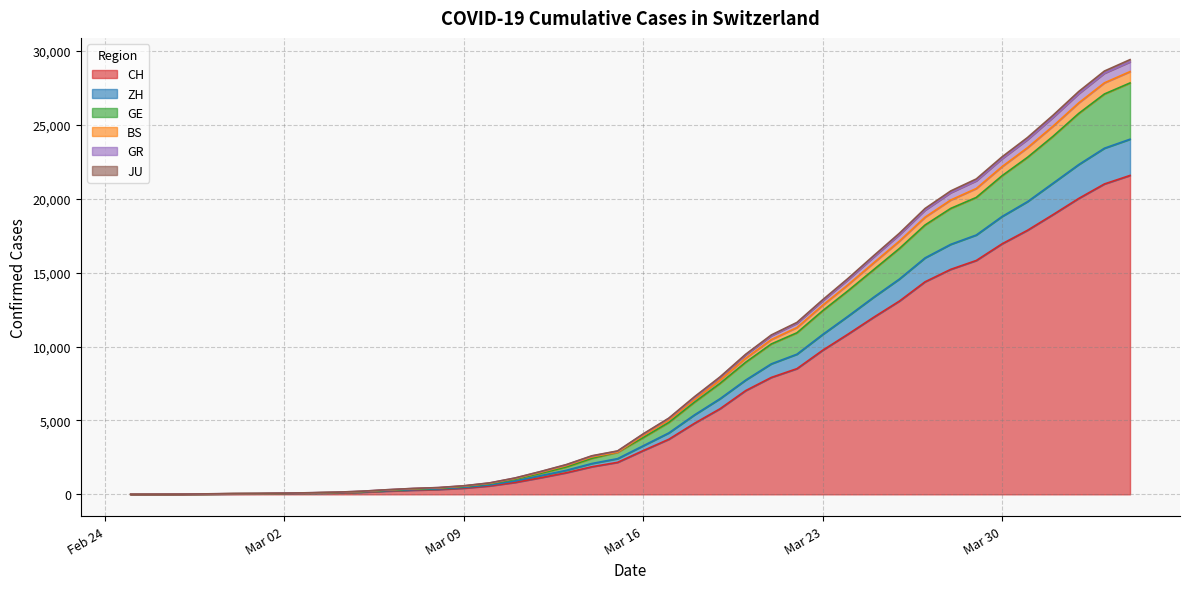

What is the highest value of the CH series?

21574